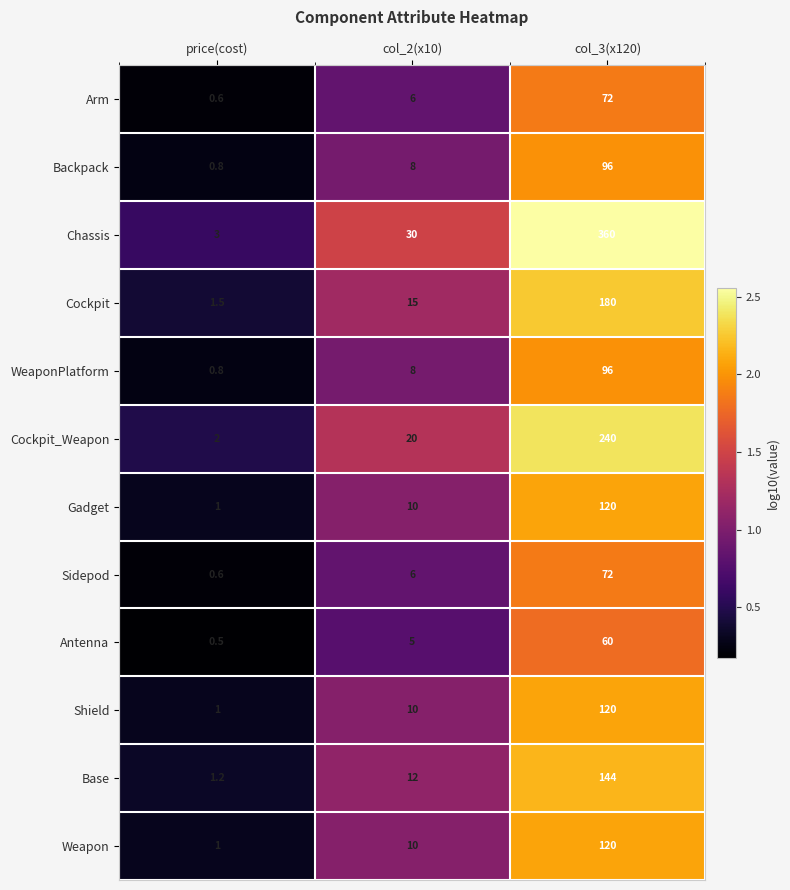

What is the spread (max minus min) of values at price(cost)?

2.5